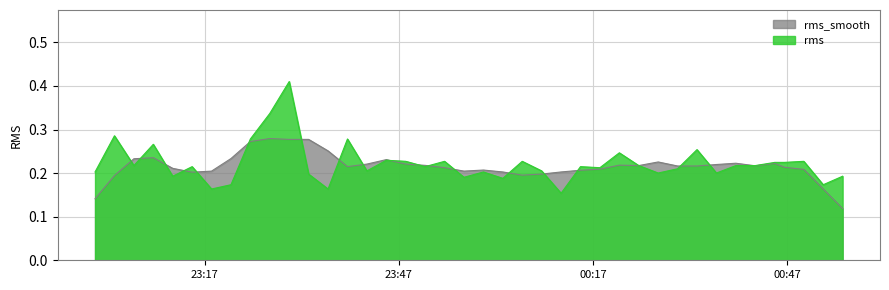

List the series in order of their peak value, lowest first.

rms_smooth, rms